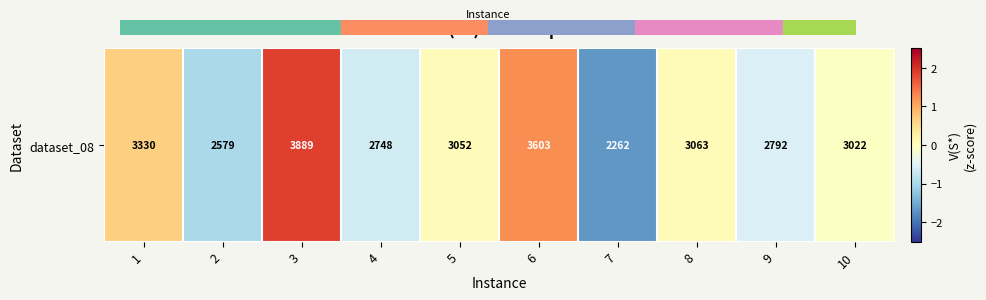

Reading right to left, extract all data points from this chart.

10=-0.0	9=-0.5	8=0.1	7=-1.7	6=1.2	5=0.0	4=-0.6	3=1.9	2=-1.0	1=0.6